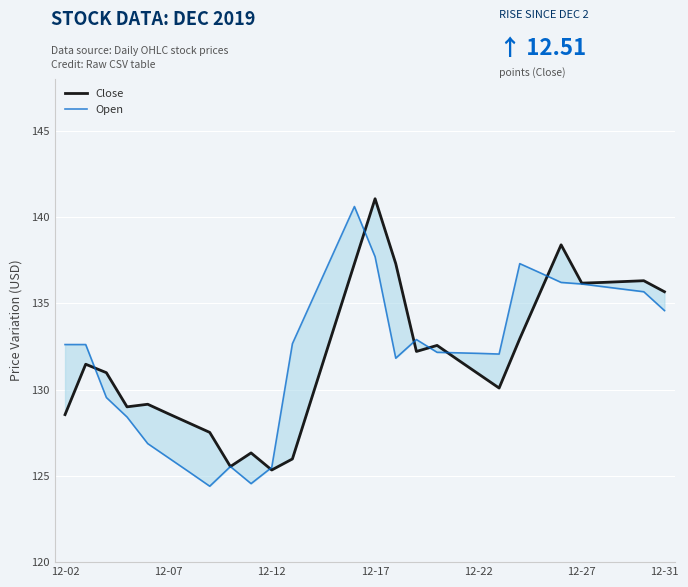

Is this an area chart (filled region under the line)?

No